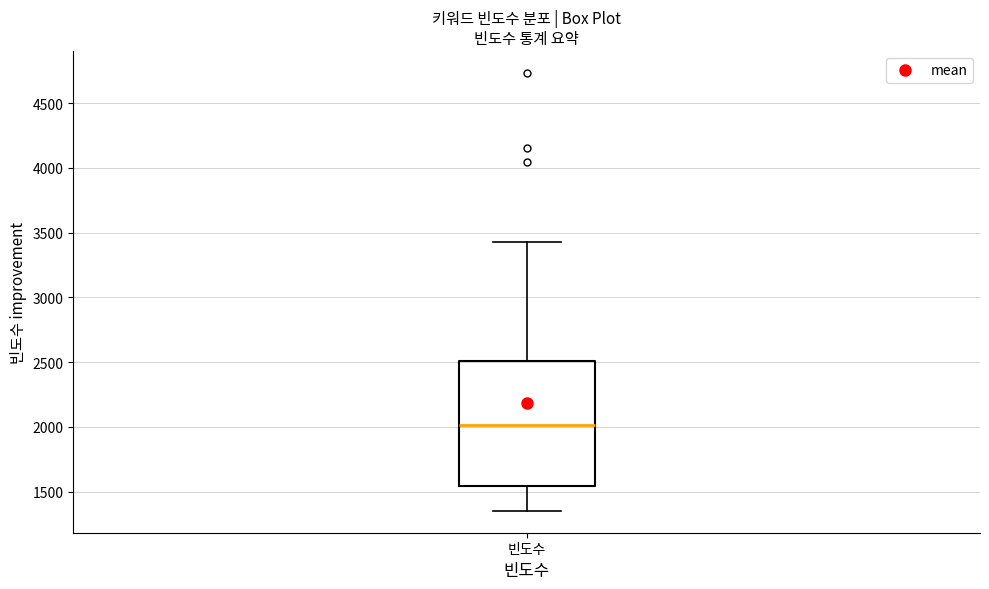

Read this box plot against the y-axis: the position of the median line, the range covered by the box, and the ends of both whiskers. The values are not printed on the chart, so give them approximately, as read against the axis.

median 2000, box 1550 to 2500, whiskers 1350 to 3450